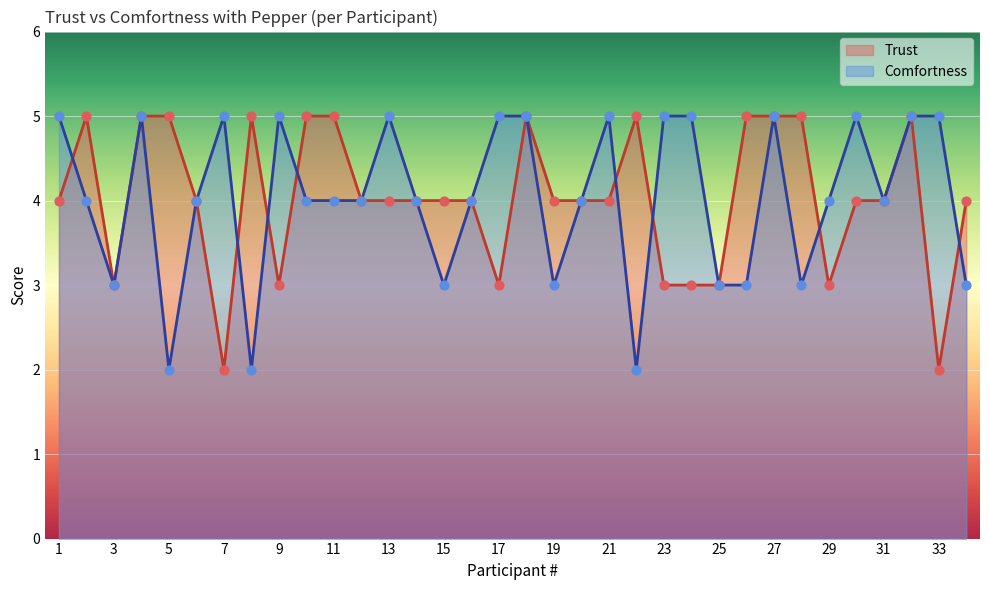

Which series contains the highest Y value?

Trust